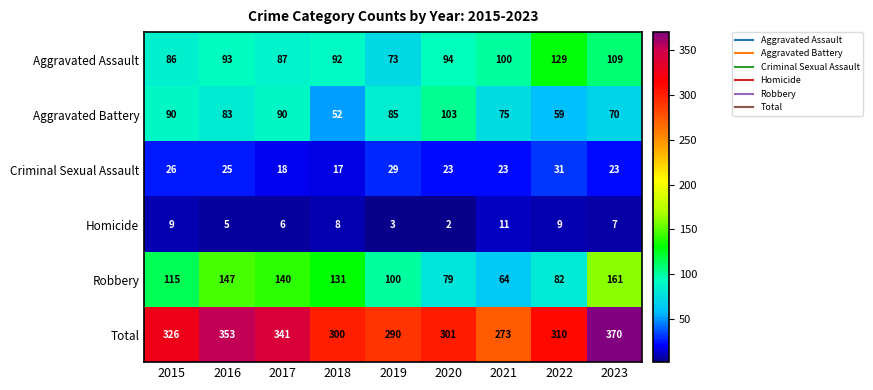

The value of Aggravated Assault at 2017 is 29. True or false?

False